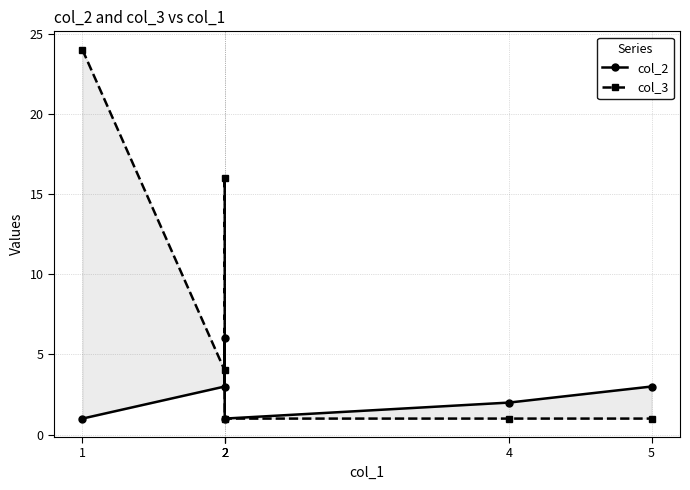

Reading left to right, list all the values displayed in this chart.

col_2: 1	3	6	1	2	3
col_3: 24	4	16	1	1	1